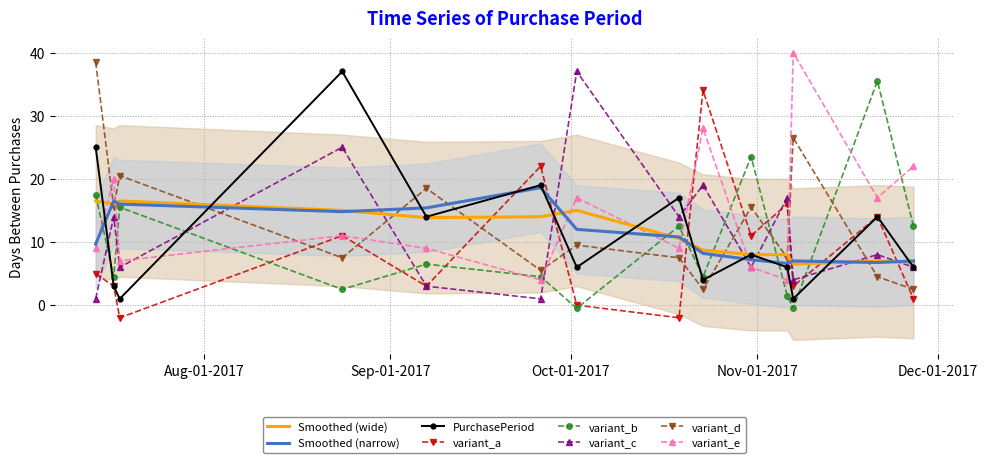

Between 2017-11-07 and 2017-10-31, which is larger?

2017-10-31